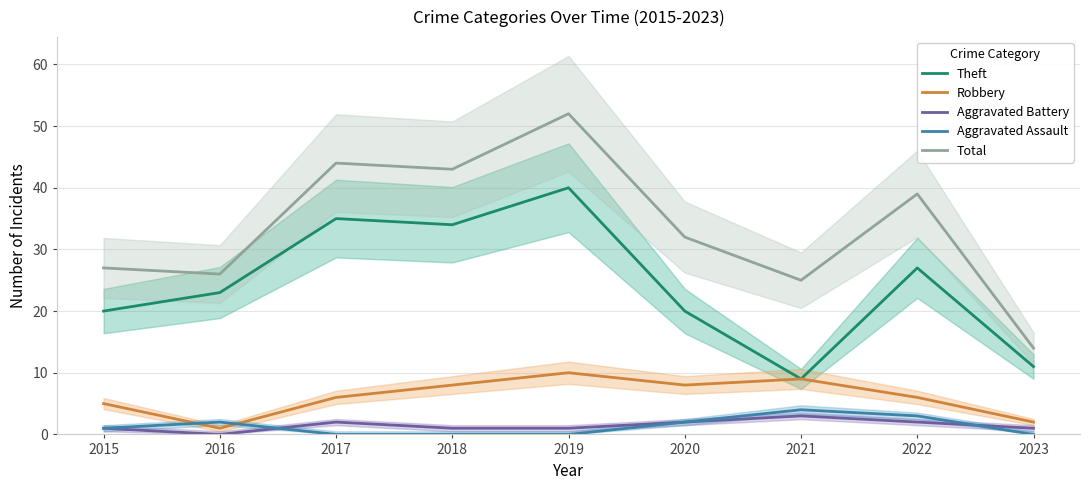

How many interior local peaks does the Total series have?

3